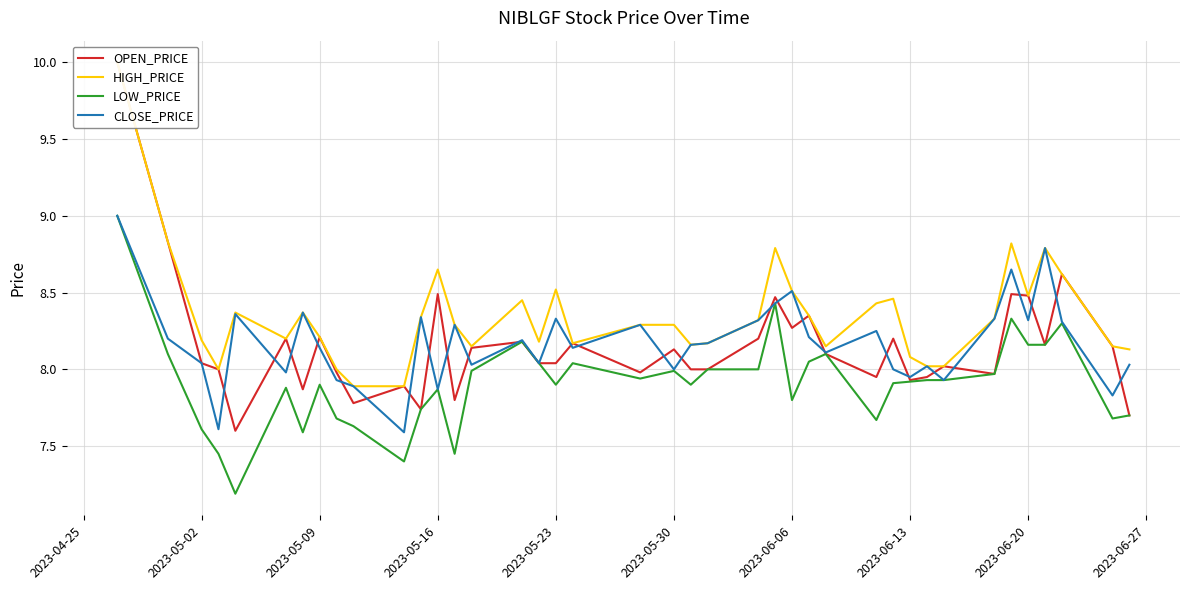

In OPEN_PRICE, how many points are lower than both neighbors (excluding endpoints)?

11